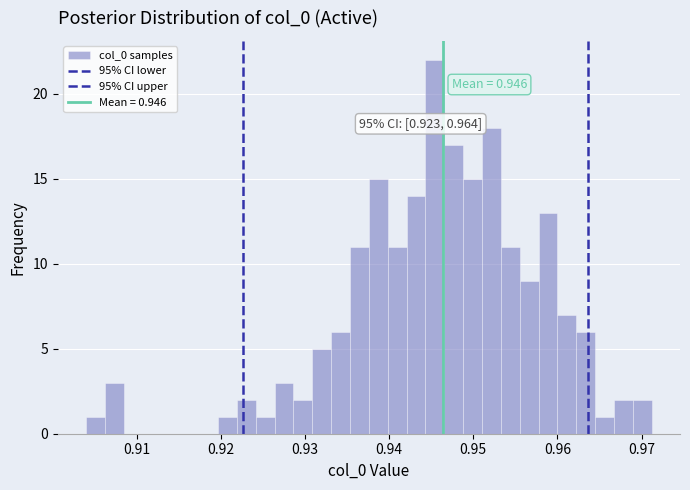

Read against the x-axis, roughly where is the centre of the tallest bar?

0.945